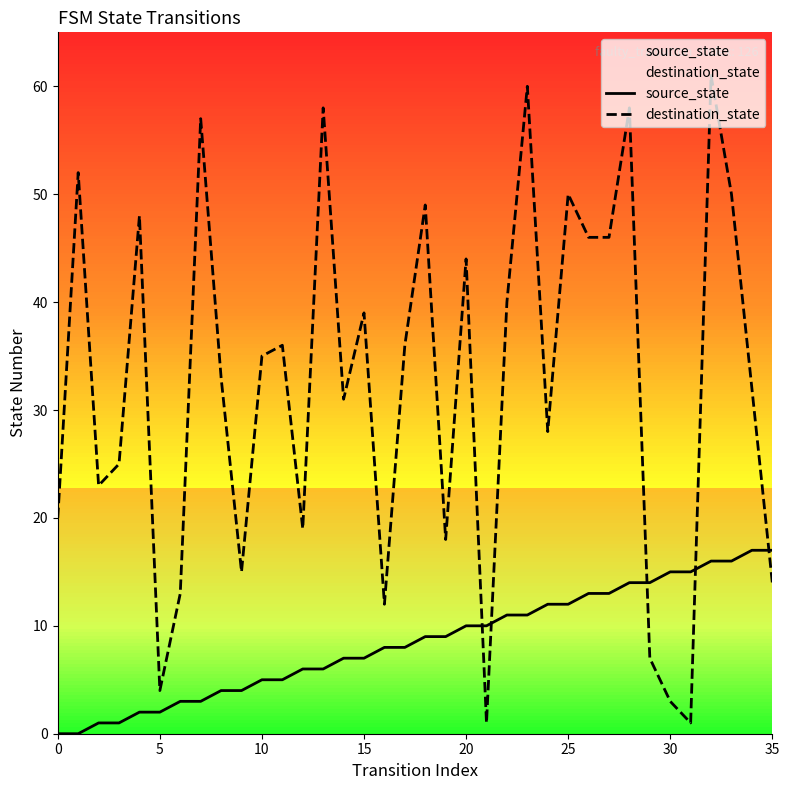

At which category is the sum across all series the highest?

32